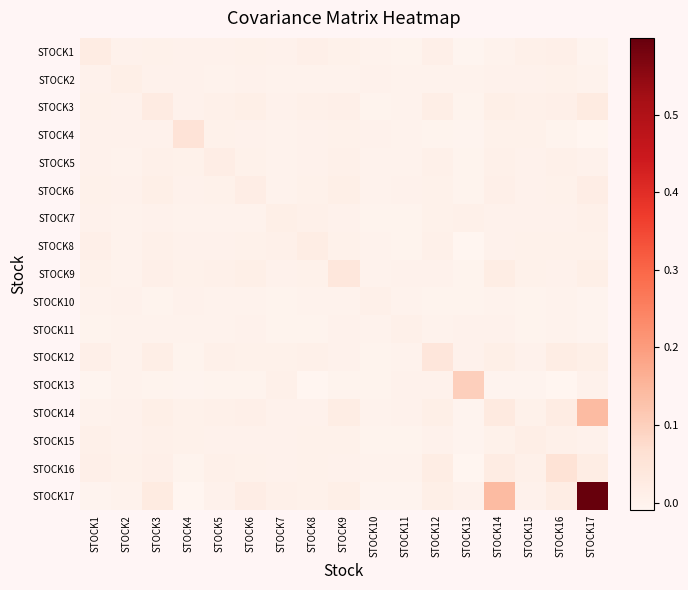

Reading left to right, what are all the values shown in this chart?

STOCK1: STOCK1=0.0	STOCK2=0.0	STOCK3=0.0	STOCK4=0.0	STOCK5=0.0	STOCK6=0.0	STOCK7=0.0	STOCK8=0.0	STOCK9=0.0	STOCK10=0.0	STOCK11=-0.0	STOCK12=0.0	STOCK13=-0.0	STOCK14=0.0	STOCK15=0.0	STOCK16=0.0	STOCK17=-0.0
STOCK2: STOCK1=0.0	STOCK2=0.0	STOCK3=0.0	STOCK4=0.0	STOCK5=-0.0	STOCK6=0.0	STOCK7=-0.0	STOCK8=0.0	STOCK9=0.0	STOCK10=0.0	STOCK11=0.0	STOCK12=0.0	STOCK13=0.0	STOCK14=0.0	STOCK15=0.0	STOCK16=0.0	STOCK17=0.0
STOCK3: STOCK1=0.0	STOCK2=0.0	STOCK3=0.0	STOCK4=0.0	STOCK5=0.0	STOCK6=0.0	STOCK7=0.0	STOCK8=0.0	STOCK9=0.0	STOCK10=-0.0	STOCK11=0.0	STOCK12=0.0	STOCK13=-0.0	STOCK14=0.0	STOCK15=0.0	STOCK16=0.0	STOCK17=0.0
STOCK4: STOCK1=0.0	STOCK2=0.0	STOCK3=0.0	STOCK4=0.1	STOCK5=0.0	STOCK6=0.0	STOCK7=-0.0	STOCK8=0.0	STOCK9=0.0	STOCK10=0.0	STOCK11=0.0	STOCK12=-0.0	STOCK13=-0.0	STOCK14=0.0	STOCK15=0.0	STOCK16=-0.0	STOCK17=-0.0
STOCK5: STOCK1=0.0	STOCK2=-0.0	STOCK3=0.0	STOCK4=0.0	STOCK5=0.0	STOCK6=0.0	STOCK7=0.0	STOCK8=0.0	STOCK9=0.0	STOCK10=0.0	STOCK11=0.0	STOCK12=0.0	STOCK13=-0.0	STOCK14=0.0	STOCK15=0.0	STOCK16=0.0	STOCK17=0.0
STOCK6: STOCK1=0.0	STOCK2=0.0	STOCK3=0.0	STOCK4=0.0	STOCK5=0.0	STOCK6=0.0	STOCK7=0.0	STOCK8=0.0	STOCK9=0.0	STOCK10=0.0	STOCK11=0.0	STOCK12=0.0	STOCK13=-0.0	STOCK14=0.0	STOCK15=0.0	STOCK16=0.0	STOCK17=0.0
STOCK7: STOCK1=0.0	STOCK2=-0.0	STOCK3=0.0	STOCK4=-0.0	STOCK5=0.0	STOCK6=0.0	STOCK7=0.0	STOCK8=0.0	STOCK9=0.0	STOCK10=-0.0	STOCK11=-0.0	STOCK12=0.0	STOCK13=0.0	STOCK14=0.0	STOCK15=0.0	STOCK16=0.0	STOCK17=0.0
STOCK8: STOCK1=0.0	STOCK2=0.0	STOCK3=0.0	STOCK4=0.0	STOCK5=0.0	STOCK6=0.0	STOCK7=0.0	STOCK8=0.0	STOCK9=0.0	STOCK10=0.0	STOCK11=-0.0	STOCK12=0.0	STOCK13=-0.0	STOCK14=0.0	STOCK15=0.0	STOCK16=0.0	STOCK17=0.0
STOCK9: STOCK1=0.0	STOCK2=0.0	STOCK3=0.0	STOCK4=0.0	STOCK5=0.0	STOCK6=0.0	STOCK7=0.0	STOCK8=0.0	STOCK9=0.0	STOCK10=0.0	STOCK11=0.0	STOCK12=0.0	STOCK13=-0.0	STOCK14=0.0	STOCK15=0.0	STOCK16=0.0	STOCK17=0.0
STOCK10: STOCK1=0.0	STOCK2=0.0	STOCK3=-0.0	STOCK4=0.0	STOCK5=0.0	STOCK6=0.0	STOCK7=-0.0	STOCK8=0.0	STOCK9=0.0	STOCK10=0.0	STOCK11=-0.0	STOCK12=-0.0	STOCK13=-0.0	STOCK14=0.0	STOCK15=-0.0	STOCK16=0.0	STOCK17=-0.0
STOCK11: STOCK1=-0.0	STOCK2=0.0	STOCK3=0.0	STOCK4=0.0	STOCK5=0.0	STOCK6=0.0	STOCK7=-0.0	STOCK8=-0.0	STOCK9=0.0	STOCK10=-0.0	STOCK11=0.0	STOCK12=-0.0	STOCK13=0.0	STOCK14=0.0	STOCK15=-0.0	STOCK16=0.0	STOCK17=-0.0
STOCK12: STOCK1=0.0	STOCK2=0.0	STOCK3=0.0	STOCK4=-0.0	STOCK5=0.0	STOCK6=0.0	STOCK7=0.0	STOCK8=0.0	STOCK9=0.0	STOCK10=-0.0	STOCK11=-0.0	STOCK12=0.0	STOCK13=0.0	STOCK14=0.0	STOCK15=0.0	STOCK16=0.0	STOCK17=0.0
STOCK13: STOCK1=-0.0	STOCK2=0.0	STOCK3=-0.0	STOCK4=-0.0	STOCK5=-0.0	STOCK6=-0.0	STOCK7=0.0	STOCK8=-0.0	STOCK9=-0.0	STOCK10=-0.0	STOCK11=0.0	STOCK12=0.0	STOCK13=0.1	STOCK14=-0.0	STOCK15=-0.0	STOCK16=-0.0	STOCK17=0.0
STOCK14: STOCK1=0.0	STOCK2=0.0	STOCK3=0.0	STOCK4=0.0	STOCK5=0.0	STOCK6=0.0	STOCK7=0.0	STOCK8=0.0	STOCK9=0.0	STOCK10=0.0	STOCK11=0.0	STOCK12=0.0	STOCK13=-0.0	STOCK14=0.0	STOCK15=0.0	STOCK16=0.0	STOCK17=0.1
STOCK15: STOCK1=0.0	STOCK2=0.0	STOCK3=0.0	STOCK4=0.0	STOCK5=0.0	STOCK6=0.0	STOCK7=0.0	STOCK8=0.0	STOCK9=0.0	STOCK10=-0.0	STOCK11=-0.0	STOCK12=0.0	STOCK13=-0.0	STOCK14=0.0	STOCK15=0.0	STOCK16=0.0	STOCK17=0.0
STOCK16: STOCK1=0.0	STOCK2=0.0	STOCK3=0.0	STOCK4=-0.0	STOCK5=0.0	STOCK6=0.0	STOCK7=0.0	STOCK8=0.0	STOCK9=0.0	STOCK10=0.0	STOCK11=0.0	STOCK12=0.0	STOCK13=-0.0	STOCK14=0.0	STOCK15=0.0	STOCK16=0.1	STOCK17=0.0
STOCK17: STOCK1=-0.0	STOCK2=0.0	STOCK3=0.0	STOCK4=-0.0	STOCK5=0.0	STOCK6=0.0	STOCK7=0.0	STOCK8=0.0	STOCK9=0.0	STOCK10=-0.0	STOCK11=-0.0	STOCK12=0.0	STOCK13=0.0	STOCK14=0.1	STOCK15=0.0	STOCK16=0.0	STOCK17=0.6